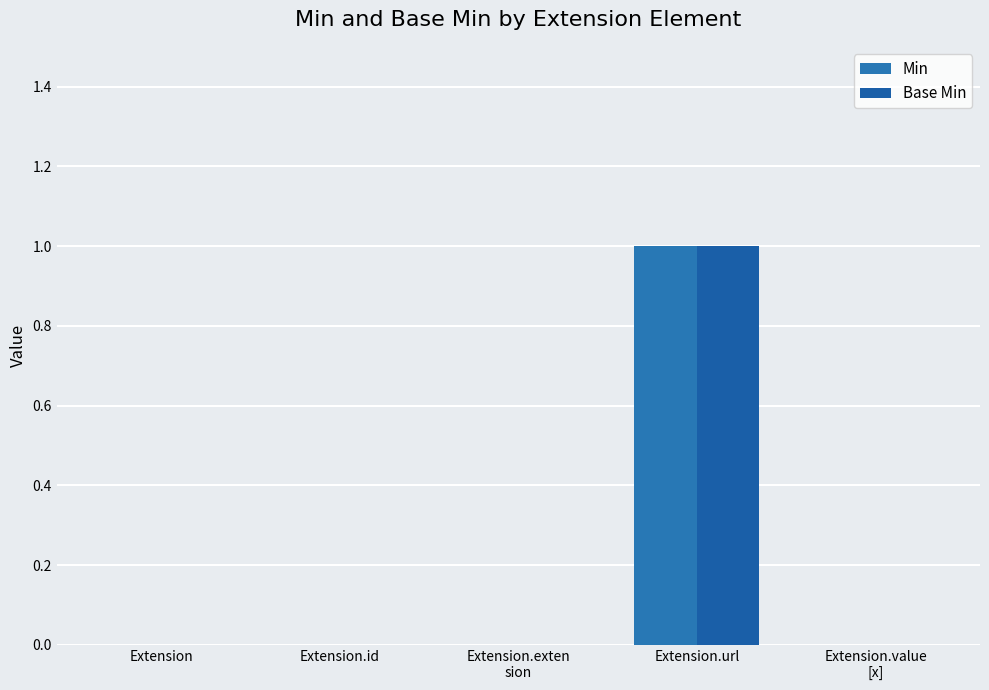

Are the bars grouped side by side (vs. stacked)?

Yes